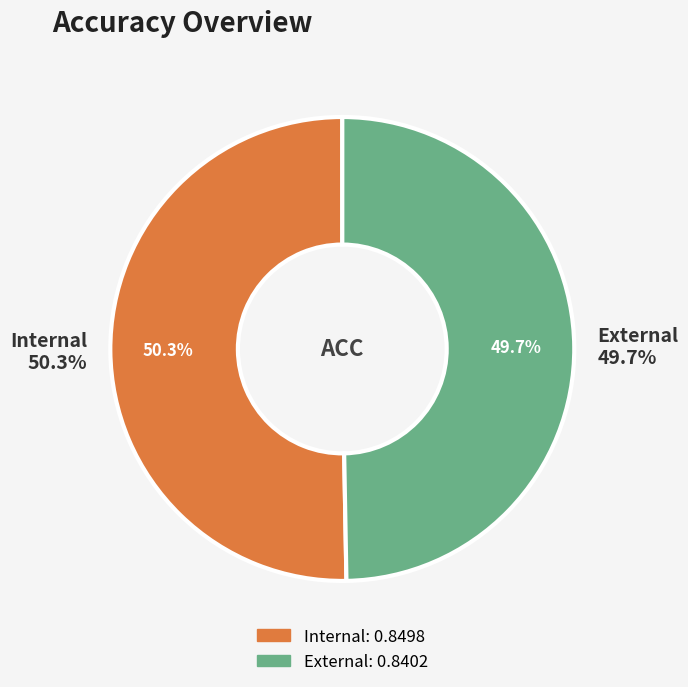

To the nearest percent, what is the average slice percentage?

50%